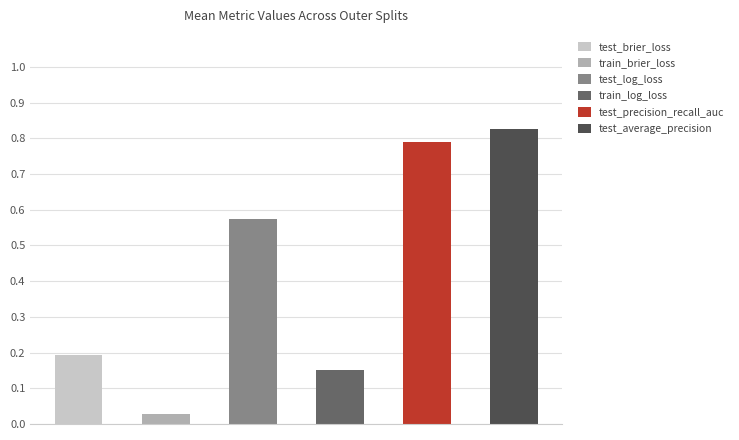

Which series has the widest spread of values?

test_precision_recall_auc